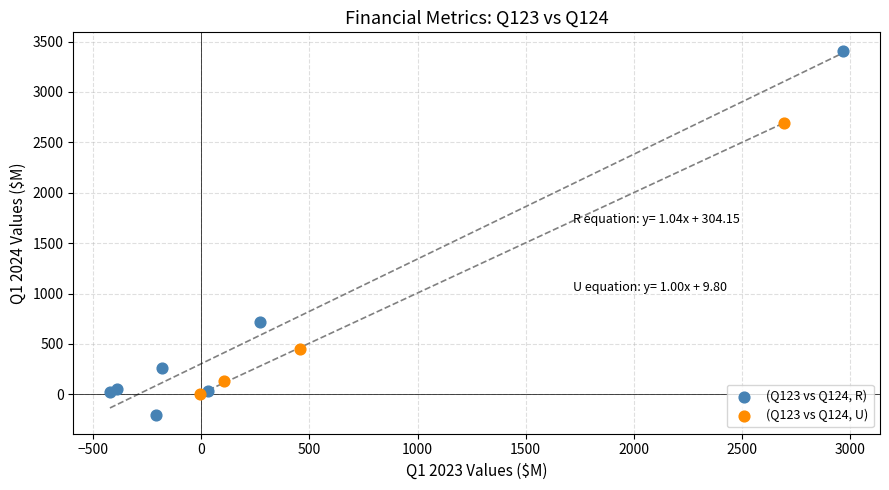

What are all the series names shown in the legend?

(Q123 vs Q124, R), (Q123 vs Q124, U)